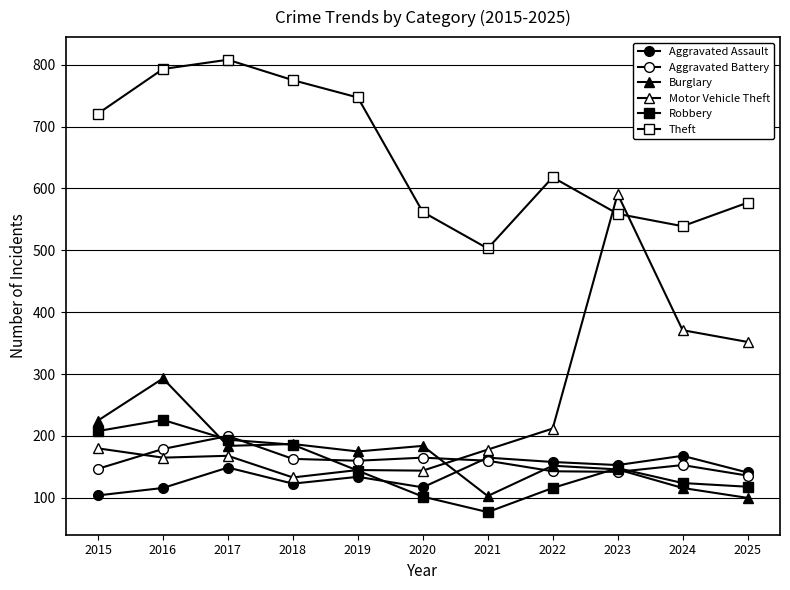

How many lines are shown in the chart?

6